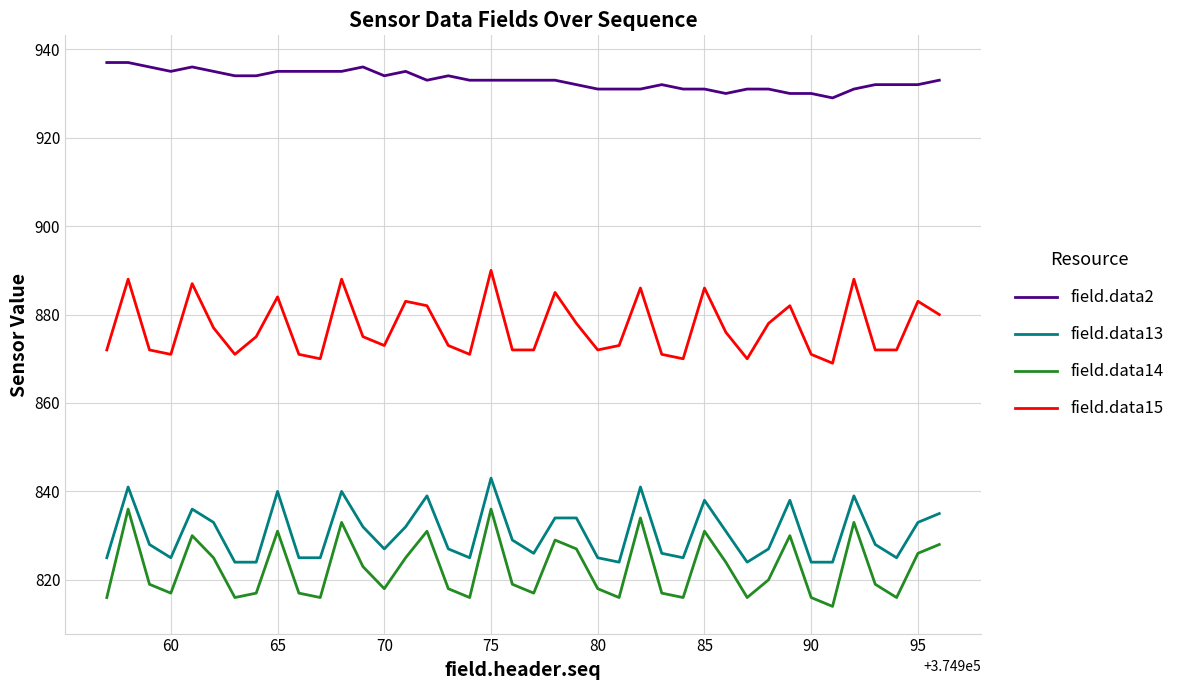

Which series has the largest total across all categories?

field.data2